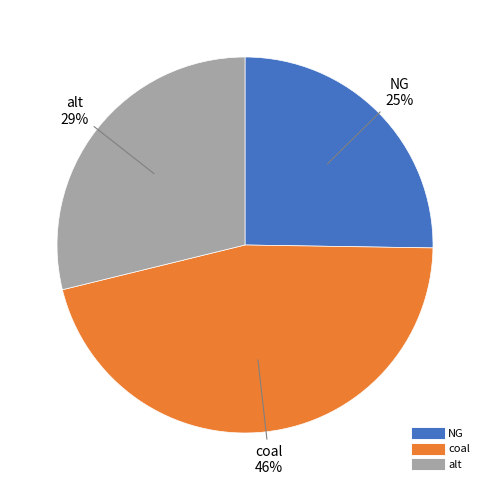

The coal slice represents 60% of the pie. True or false?

False